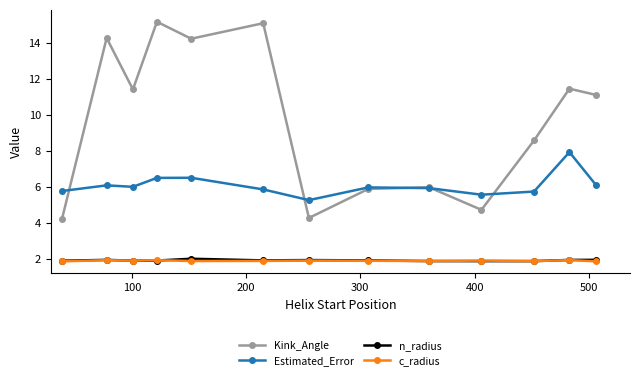

True or false: c_radius has more than 2 points higher than both neighbors.

True